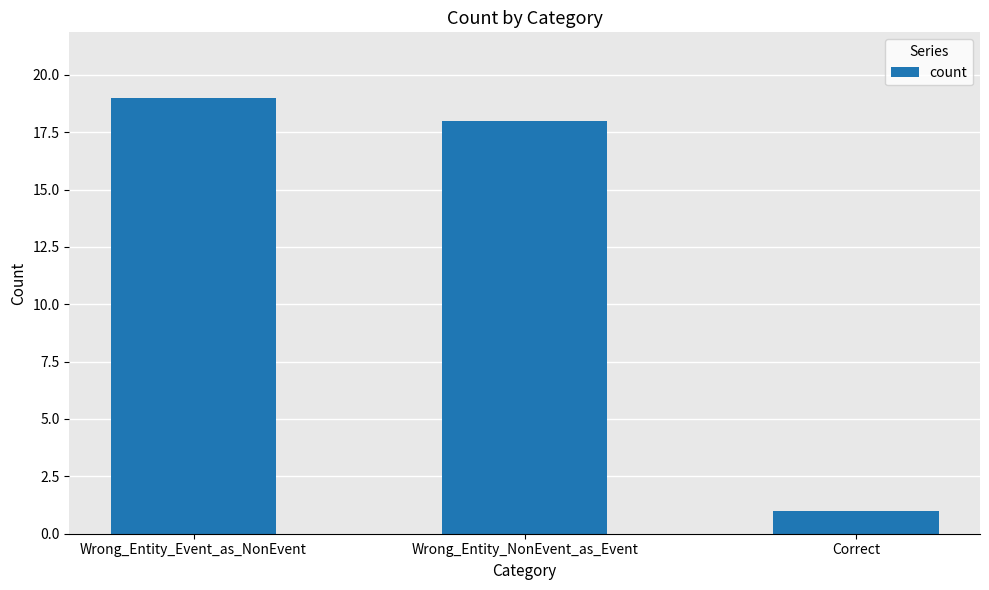

Rank the categories by value from highest to lowest.

Wrong_Entity_Event_as_NonEvent, Wrong_Entity_NonEvent_as_Event, Correct